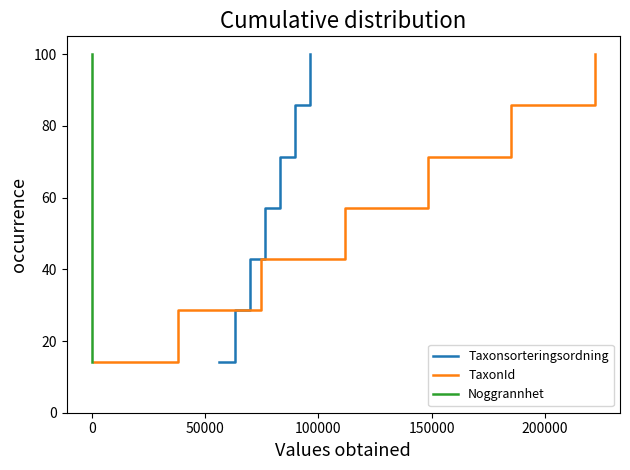

How many lines are shown in the chart?

3